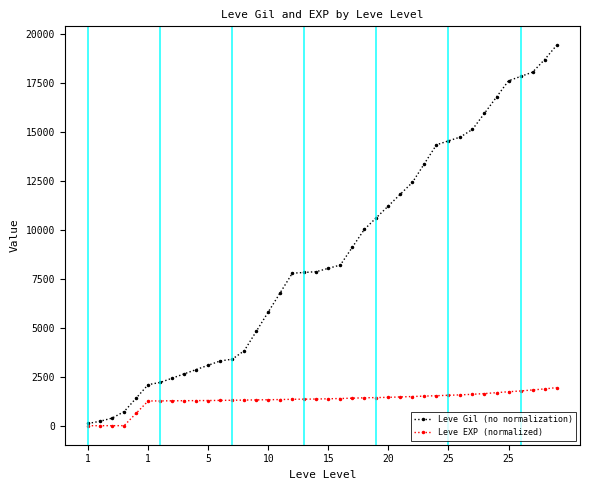

Which series has the largest range (max minus min)?

Leve Gil (no normalization)